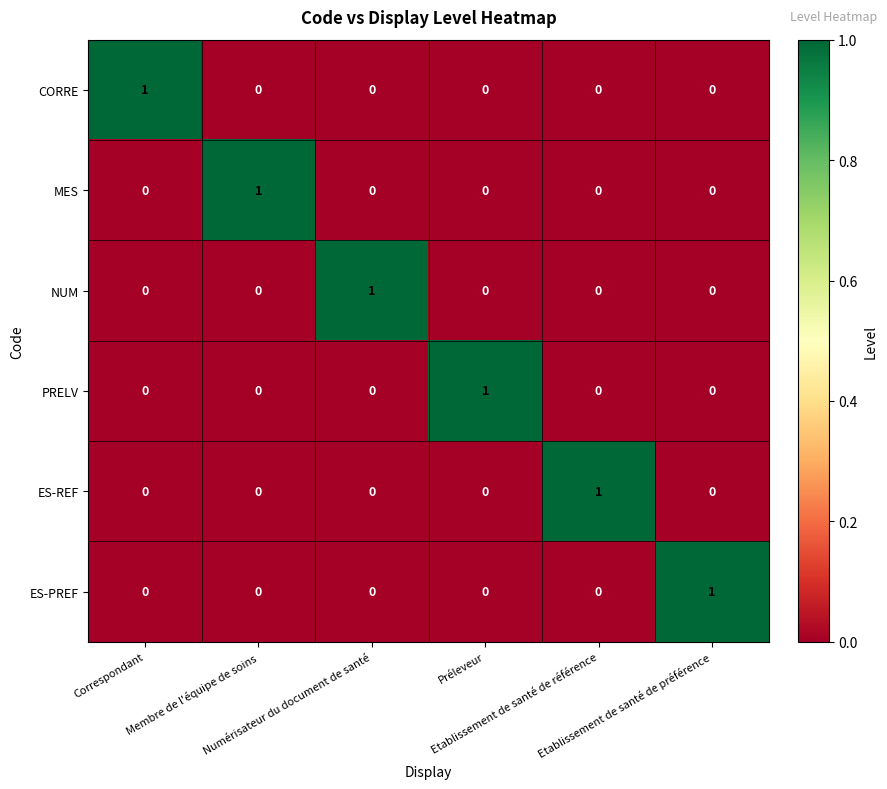

At how many categories does at least one series exceed 0?

6